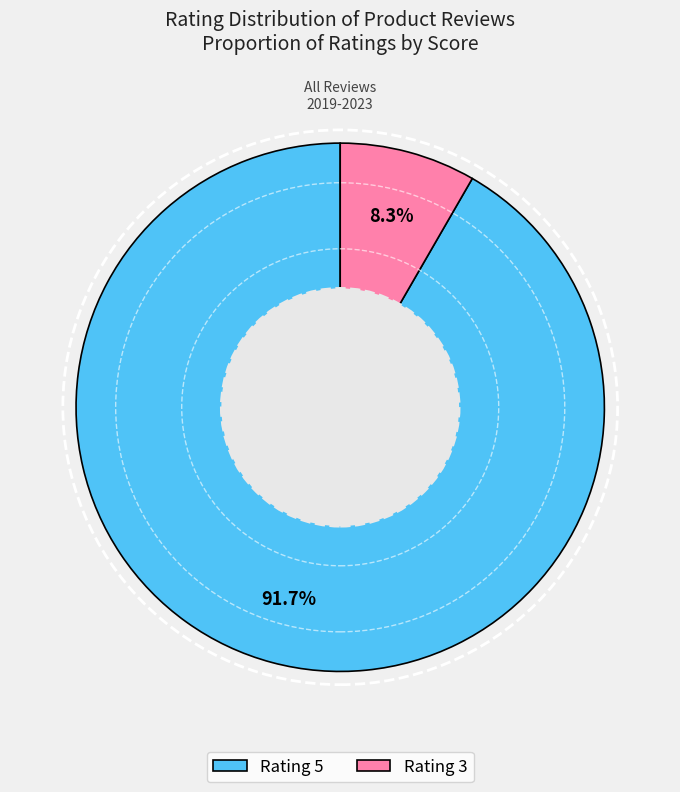

What is the majority slice?

Rating 5